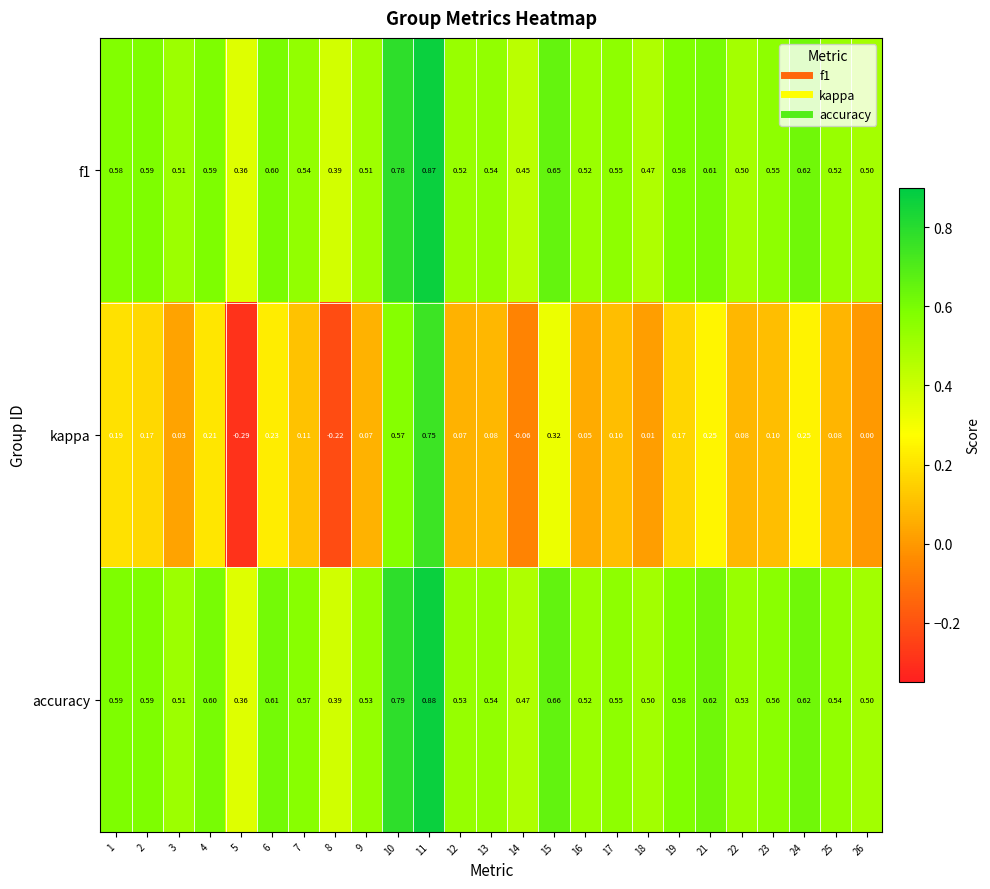

How many distinct data groups are displayed?

3